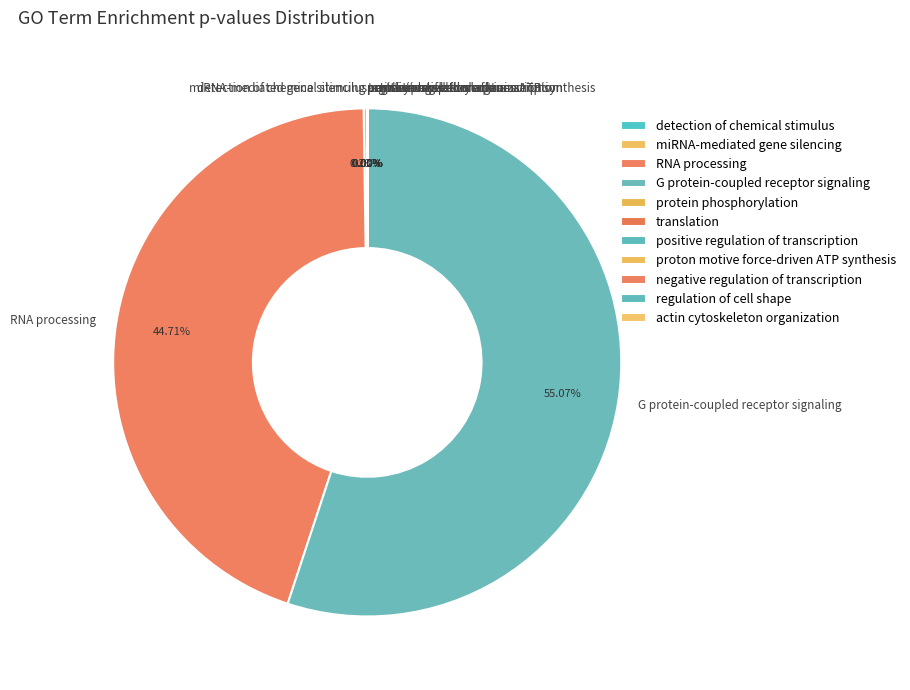

True or false: G protein-coupled receptor signaling accounts for 42% of the total.

False